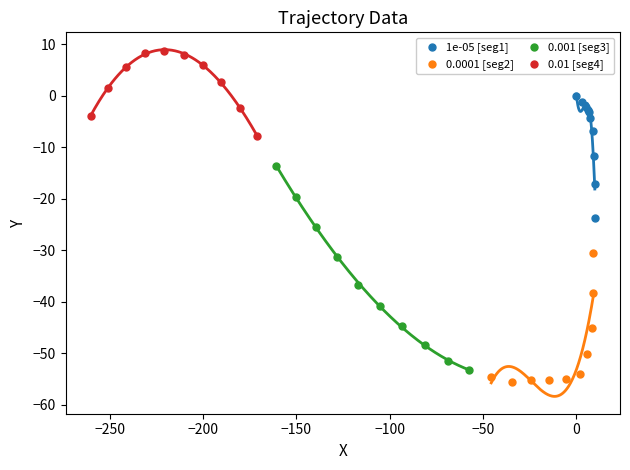

Which series reaches the minimum Y coordinate?

0.0001 [seg2]